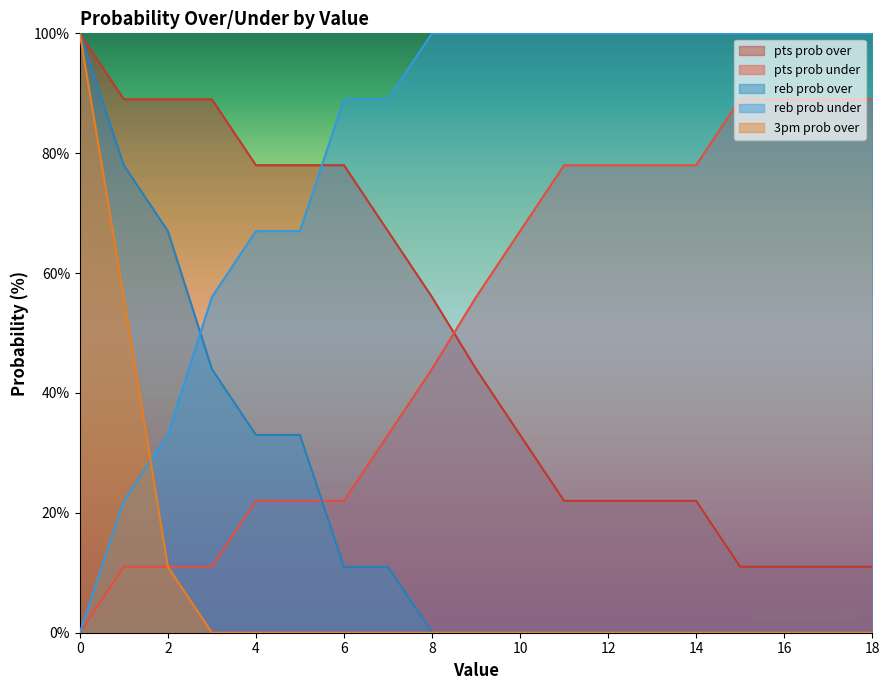

At which label is reb prob over closest to 50?

3